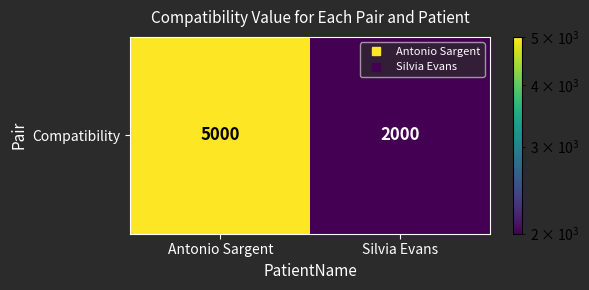

Count the number of data series in this chart.

1